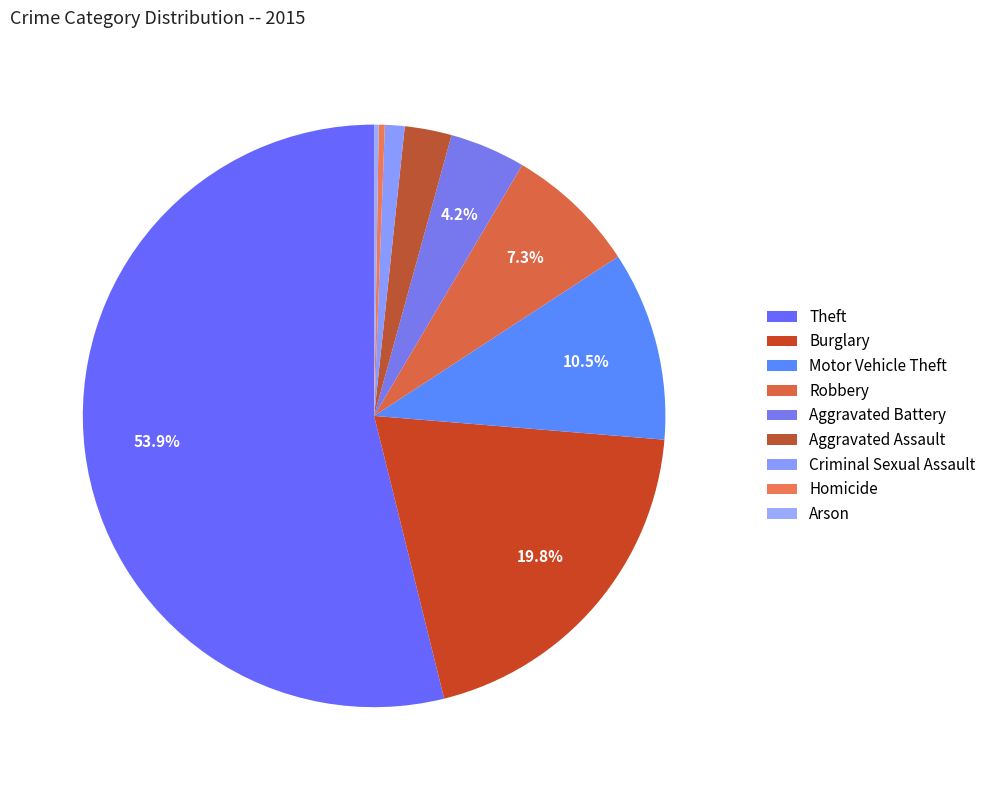

What percentage do Motor Vehicle Theft and Aggravated Battery together represent?

14.7%